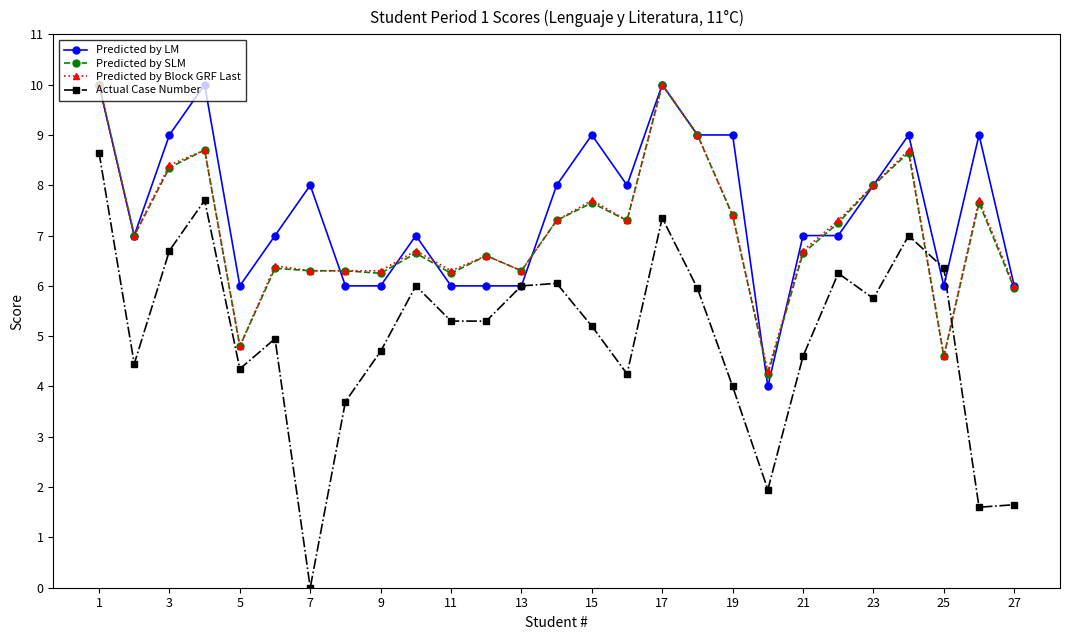

What is the average value of the Actual Case Number series?

5.0